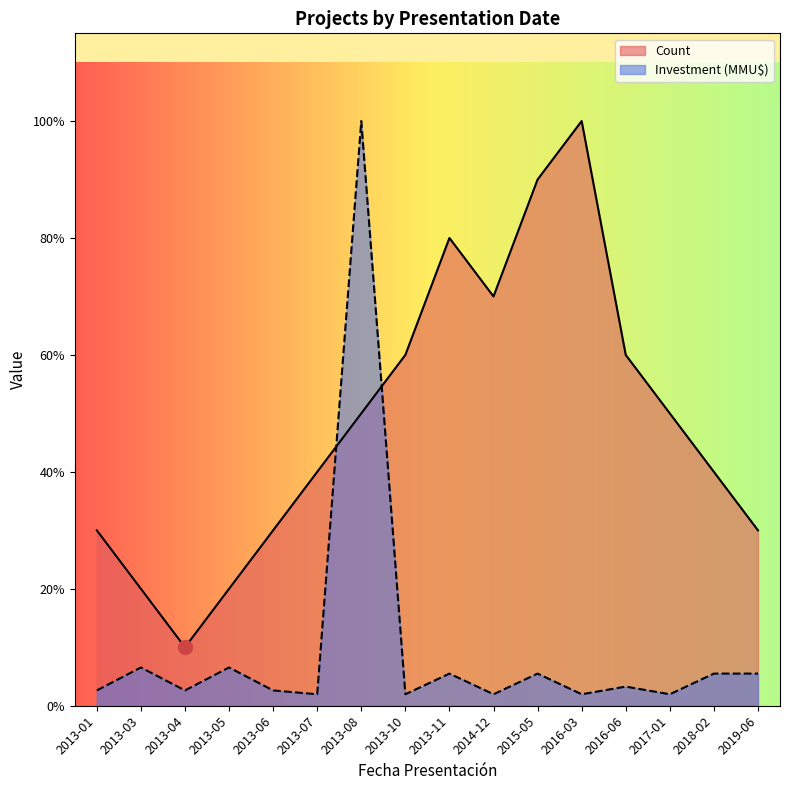

List the series in order of their peak value, lowest first.

Count, Investment (MMU$)